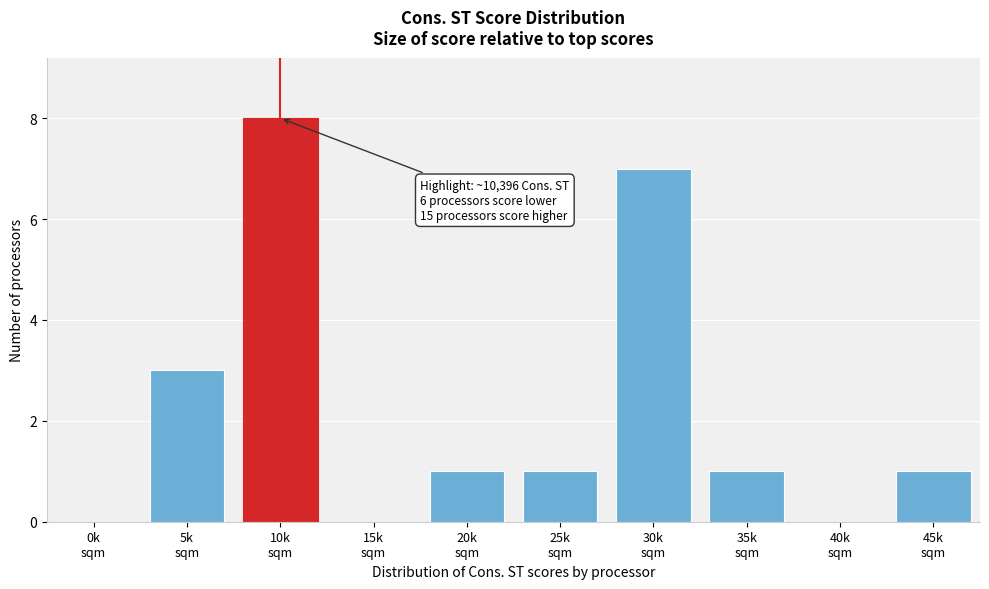

What is the sum of all values?

22